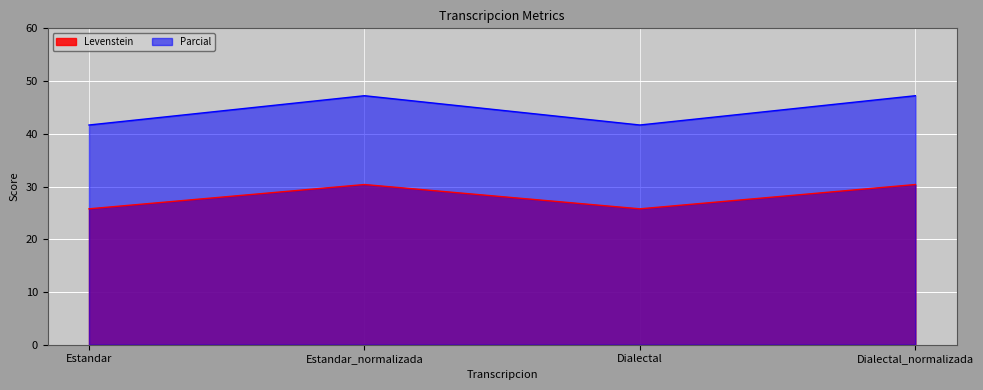

What is the difference between the highest and lowest values at Estandar_normalizada?

16.8